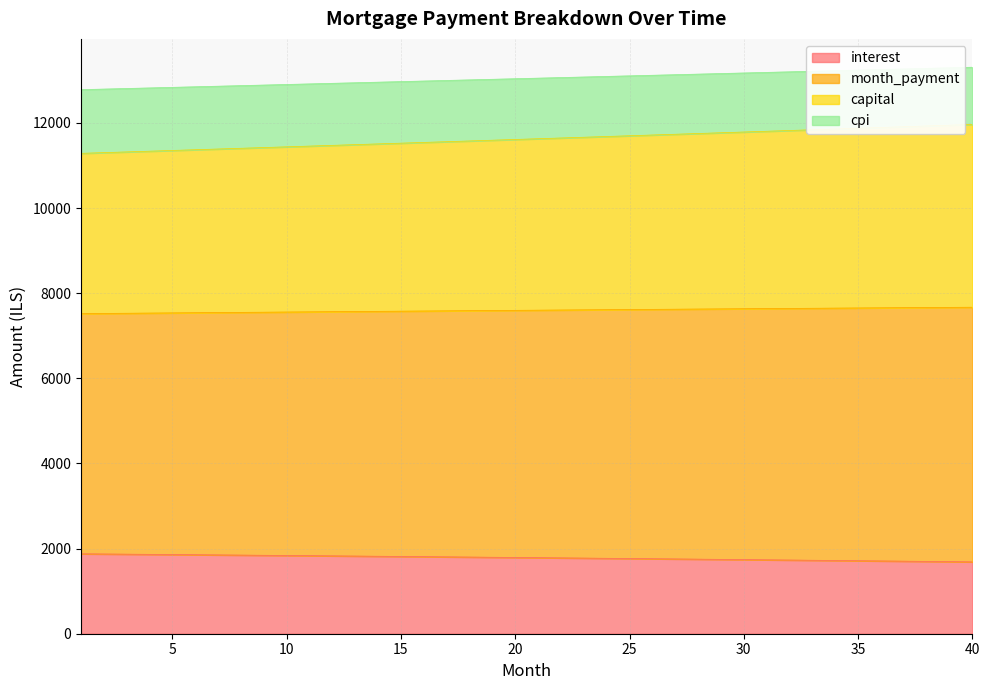

What is the minimum value for interest?

1688.3